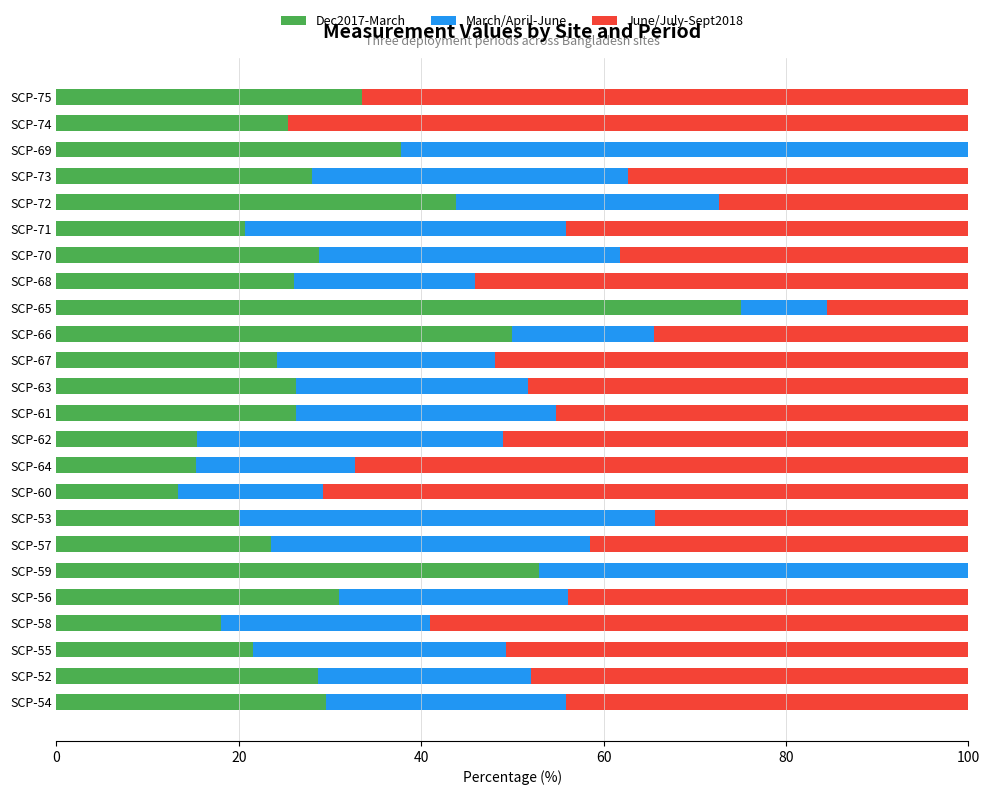

True or false: Dec2017-March has a value of 34.9 at SCP-61.

False